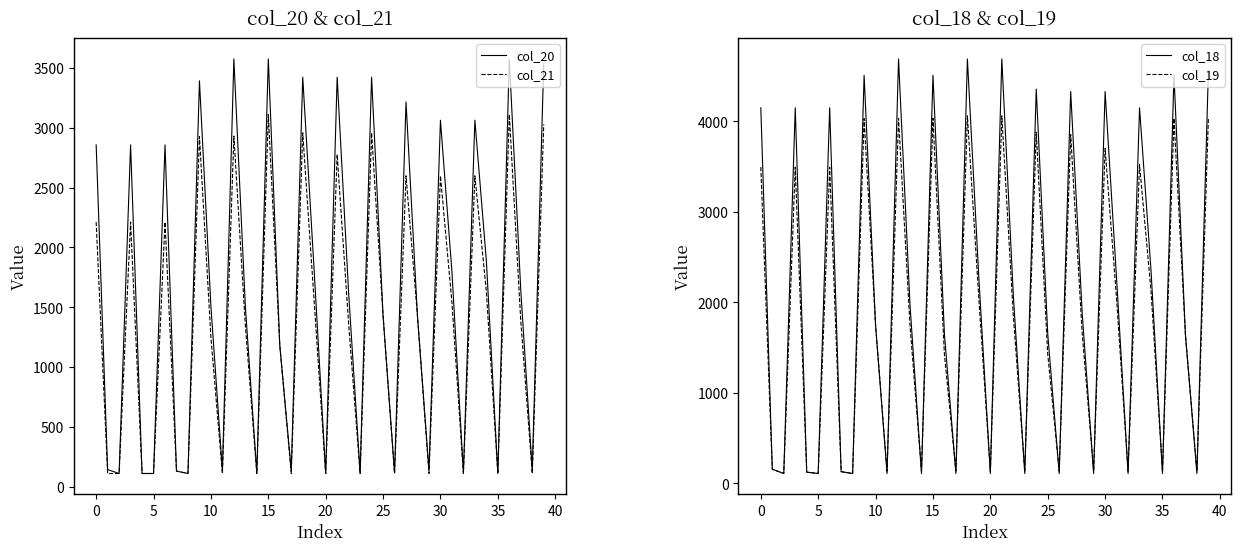

What are all the series names shown in the legend?

col_20, col_21, col_18, col_19